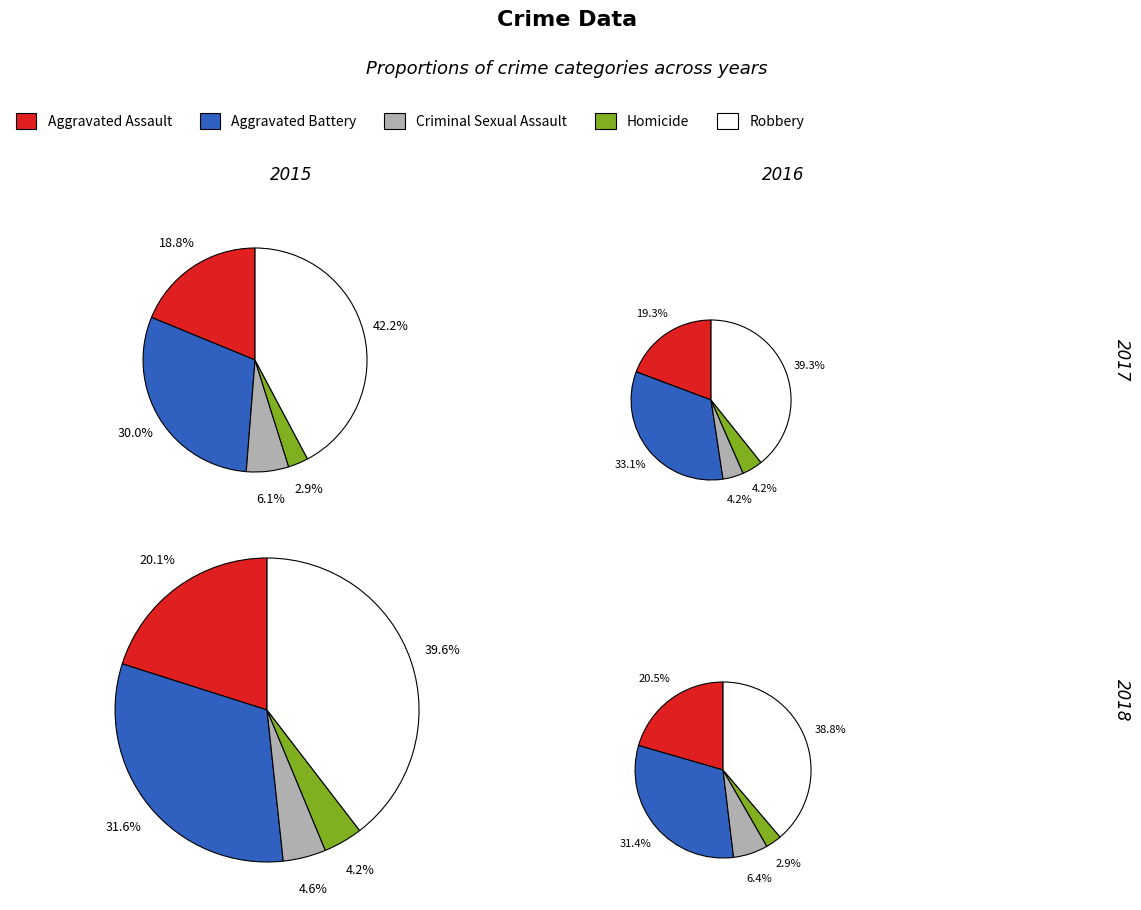

Is there a majority slice in this chart?

No